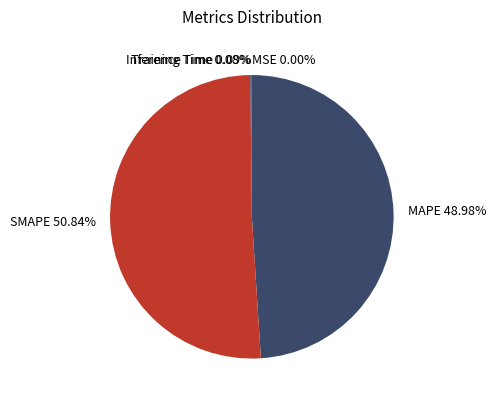

Approximately how many times larger is the value at SMAPE 50.84% compared to MAPE 48.98%?

1.0